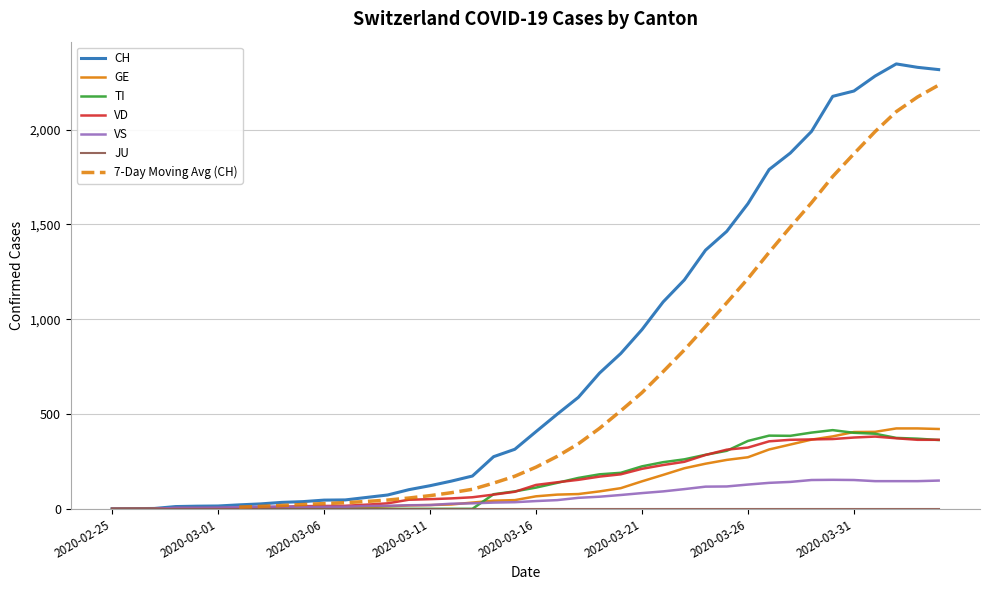

True or false: VS has a value of 118 at 2020-03-25.

True